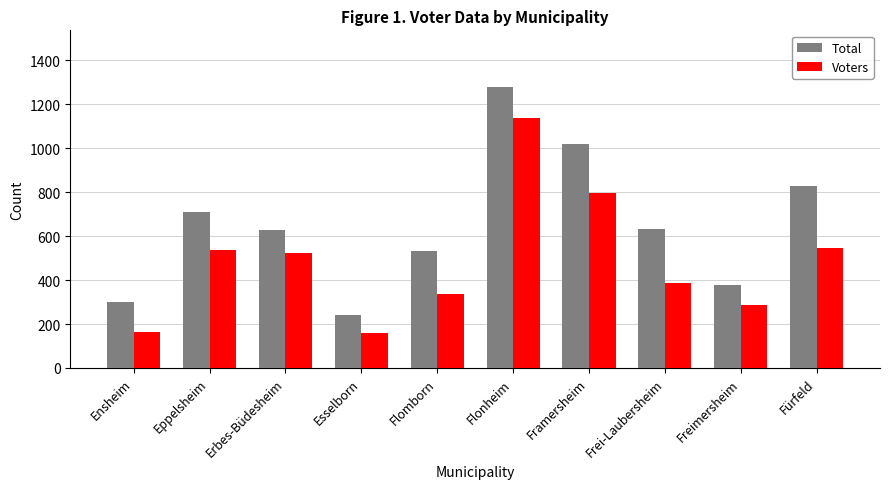

What is the value of the Voters bar at the 9th from the left?

286